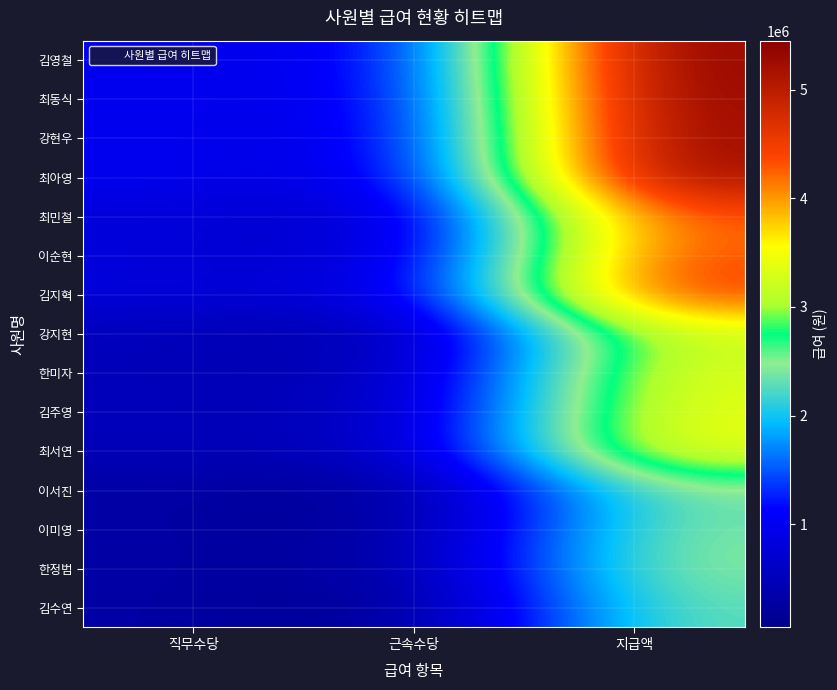

At how many categories does at least one series exceed 4142981?

1